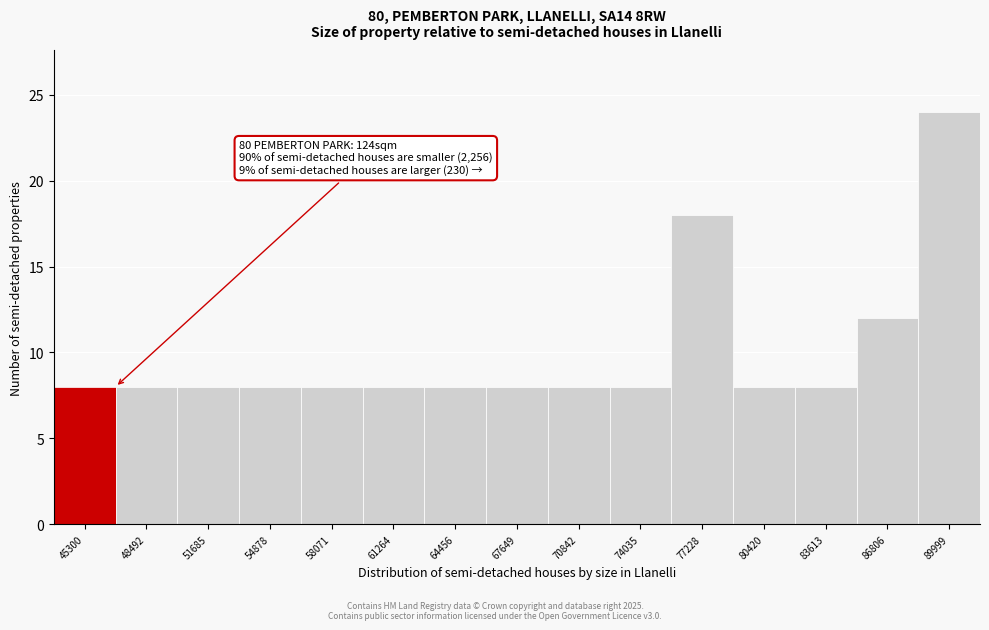

Reading left to right, list all the values displayed in this chart.

8	8	8	8	8	8	8	8	8	8	18	8	8	12	24